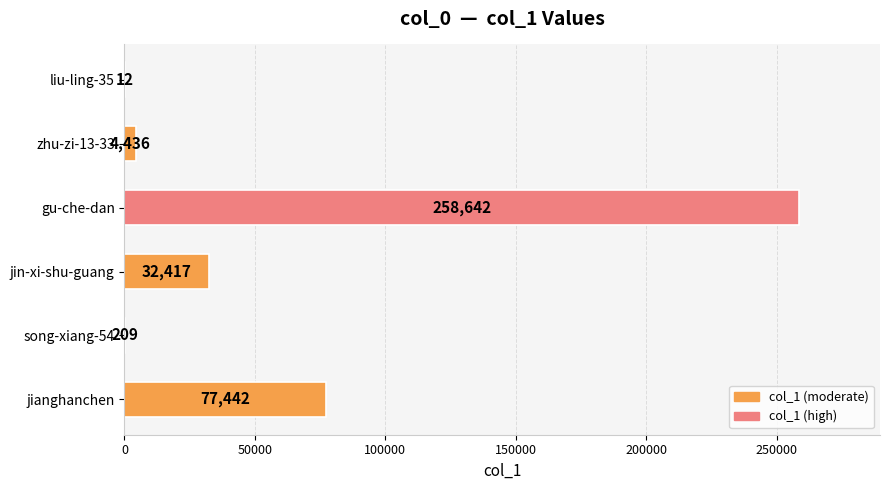

Where is the data nearest to the value 129327?

jianghanchen